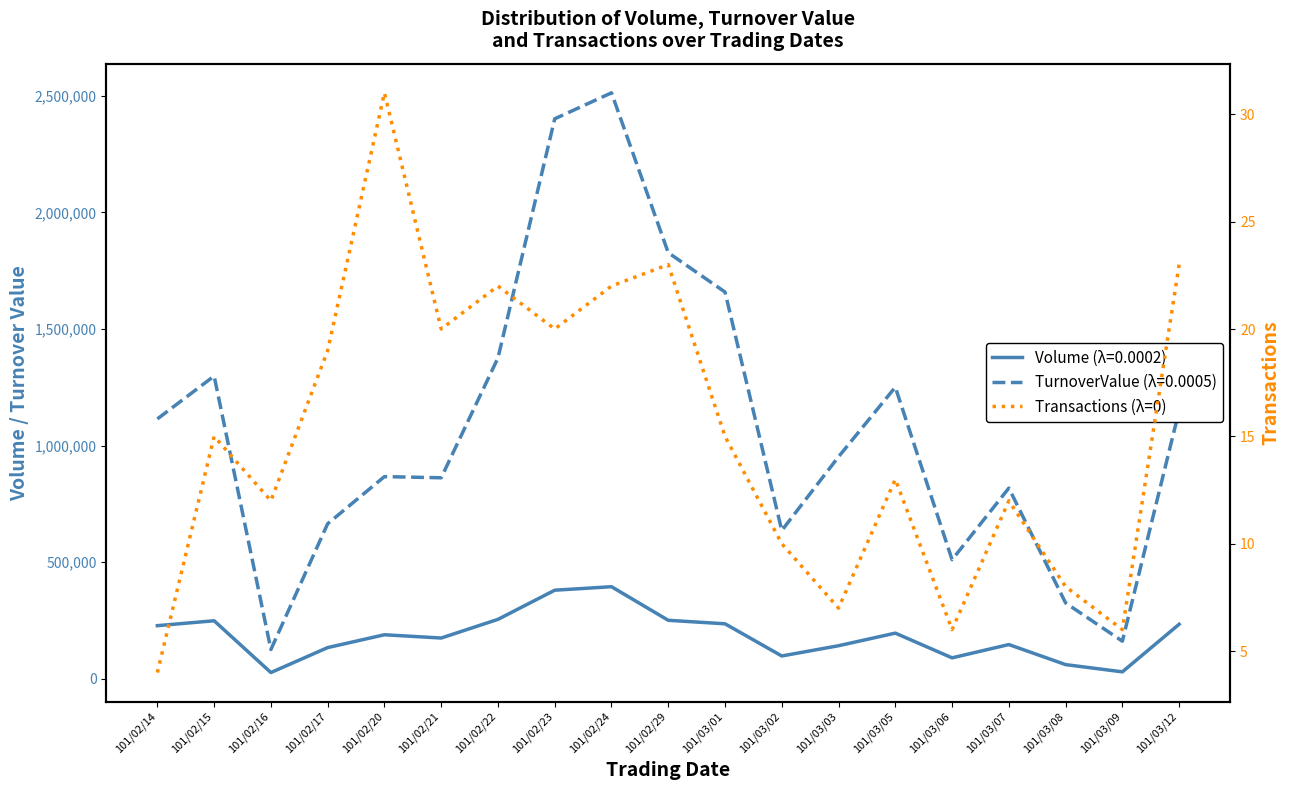

At which label does the data first exceed 15?

101/02/17